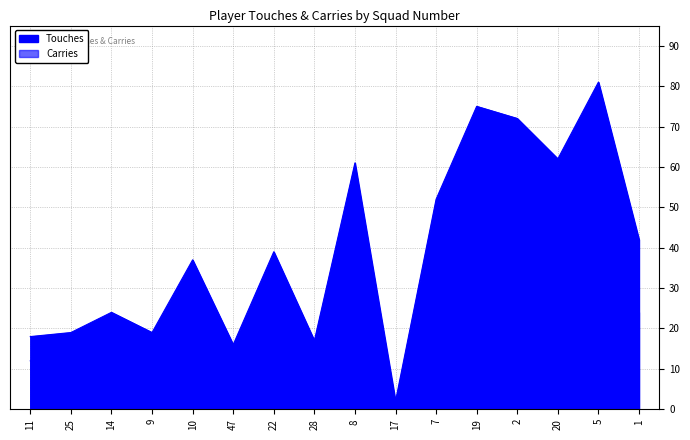

What is the spread (max minus min) of values at 8?

38